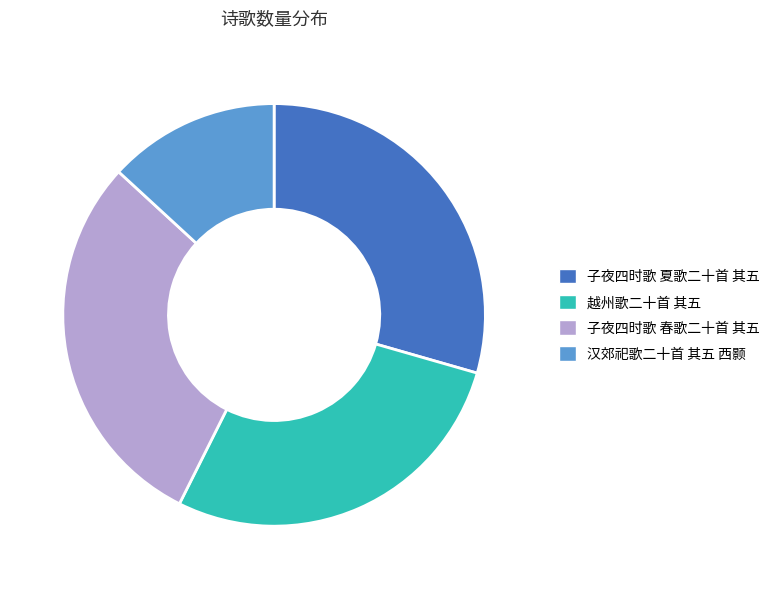

Between 子夜四时歌 夏歌二十首 其五 and 越州歌二十首 其五, which is larger?

子夜四时歌 夏歌二十首 其五